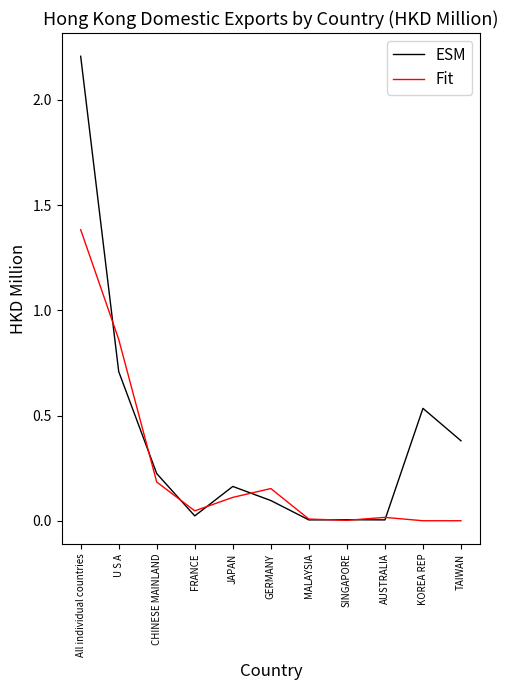

The value of ESM at JAPAN is 0.2. True or false?

True